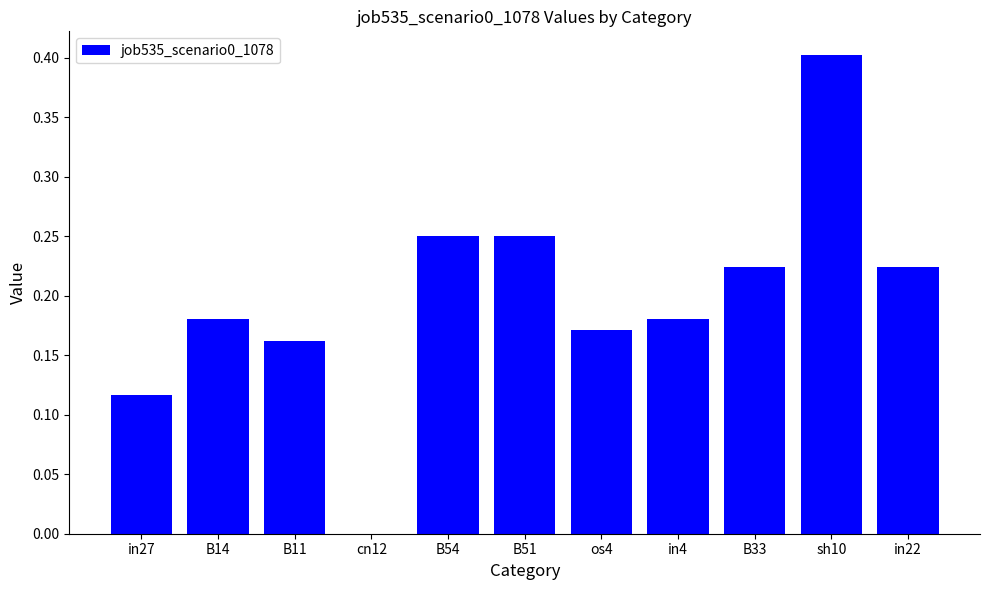

Which has a higher value, in27 or os4?

os4